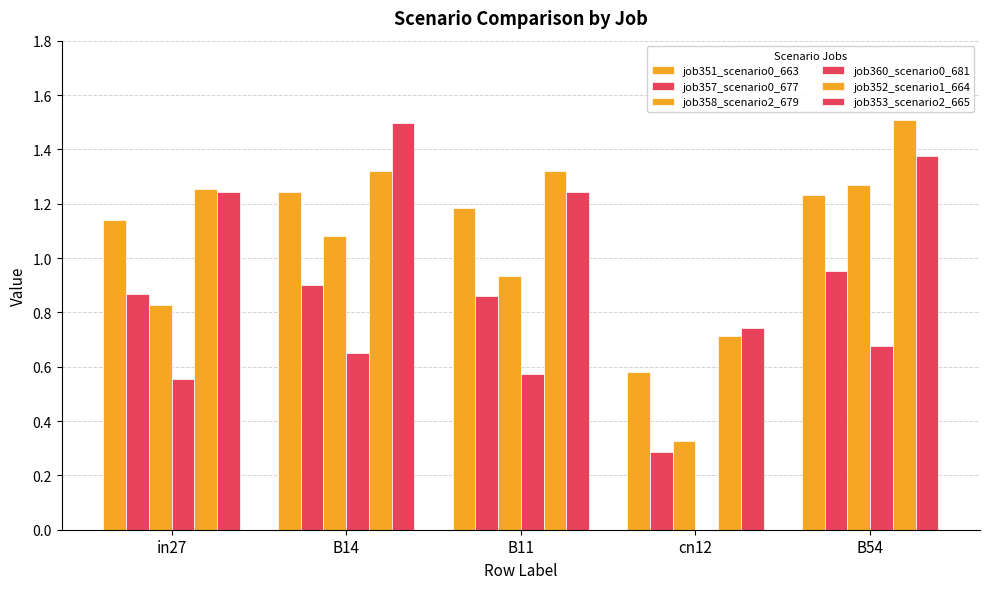

Are the bars grouped side by side (vs. stacked)?

Yes